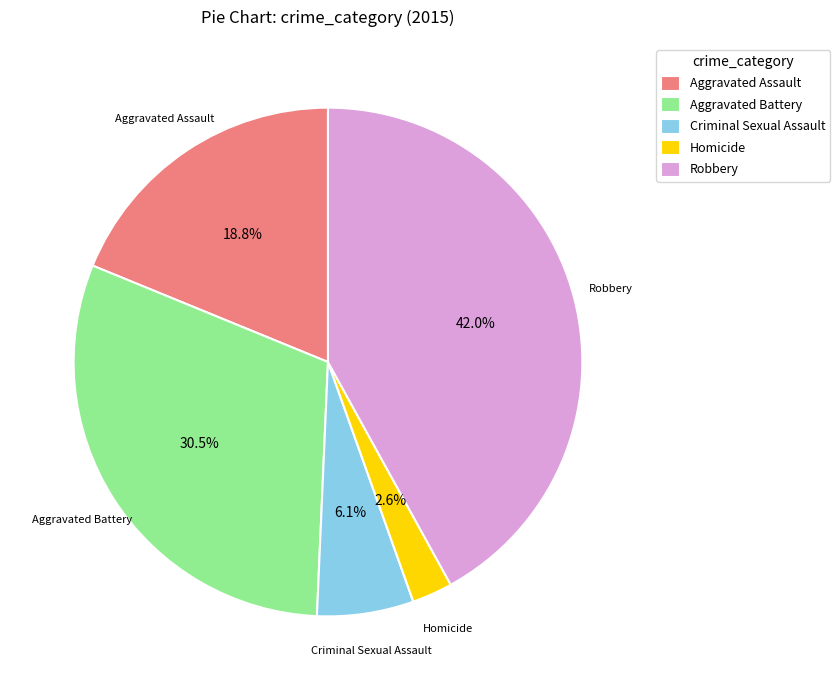

What percentage is the Robbery slice, to the nearest percent?

42%